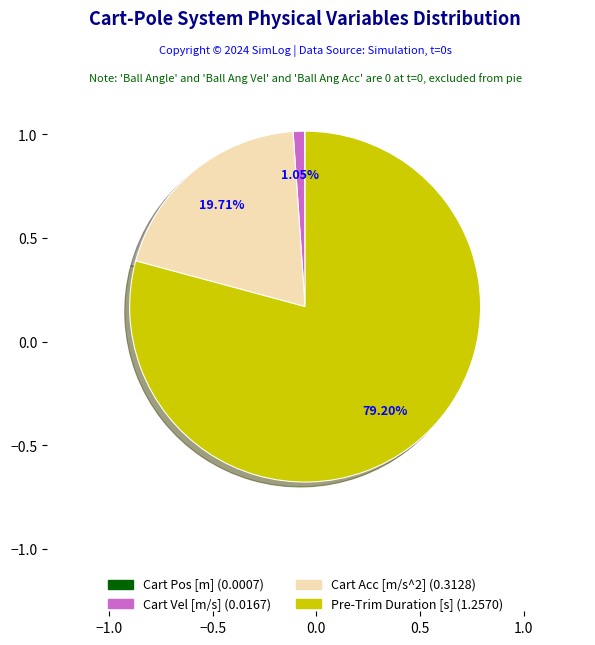

To the nearest percent, what is the difference between the largest and smallest slice percentages?

79%